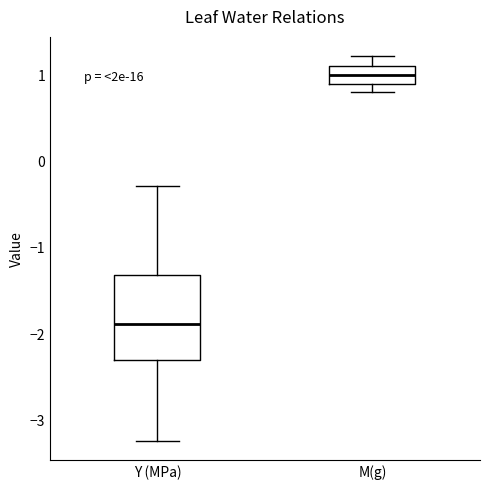

Reading left to right, read every box against the y-axis: the position of its median line, the range the box covers, and the ends of its whiskers. The values are not printed on the chart, so give them approximately, as read against the axis.

Y (MPa): median -1.9, box -2.3 to -1.3, whiskers -3.2 to -0.3
M(g): median 1.0, box 0.9 to 1.1, whiskers 0.8 to 1.2